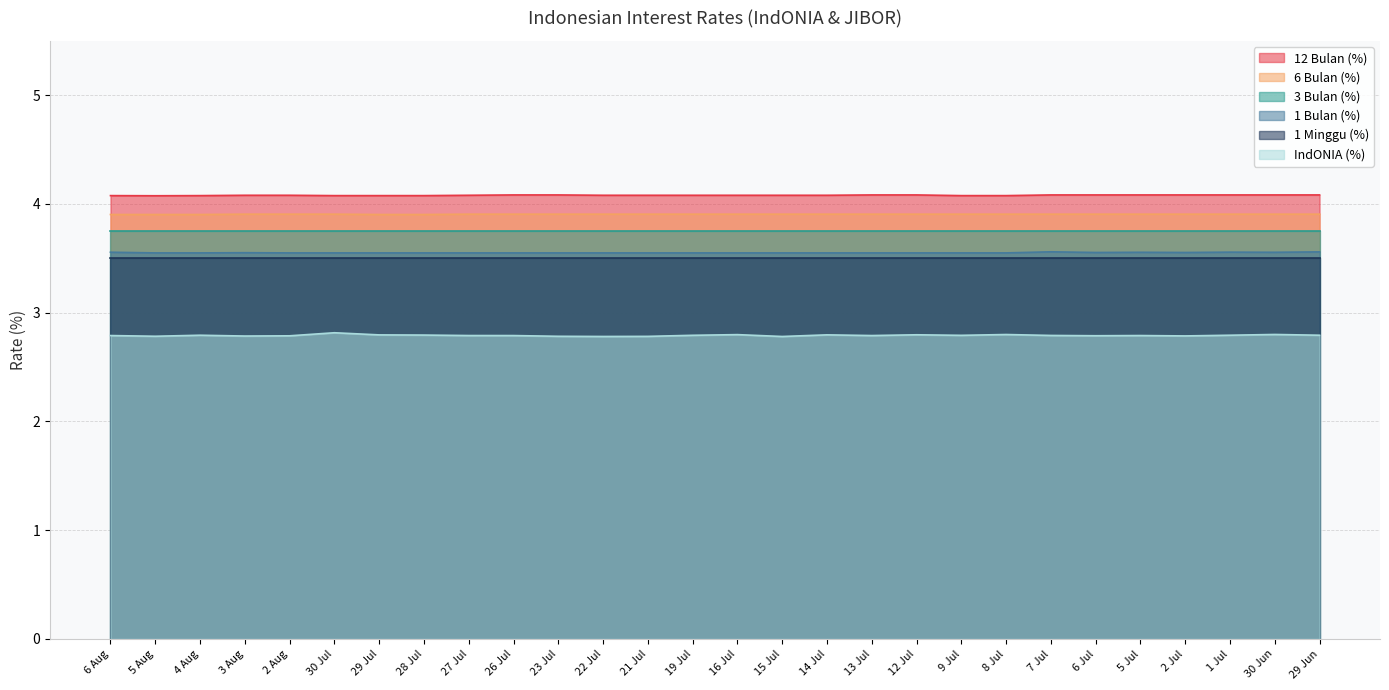

True or false: 6 Bulan (%) and 1 Bulan (%) cross at least once.

False